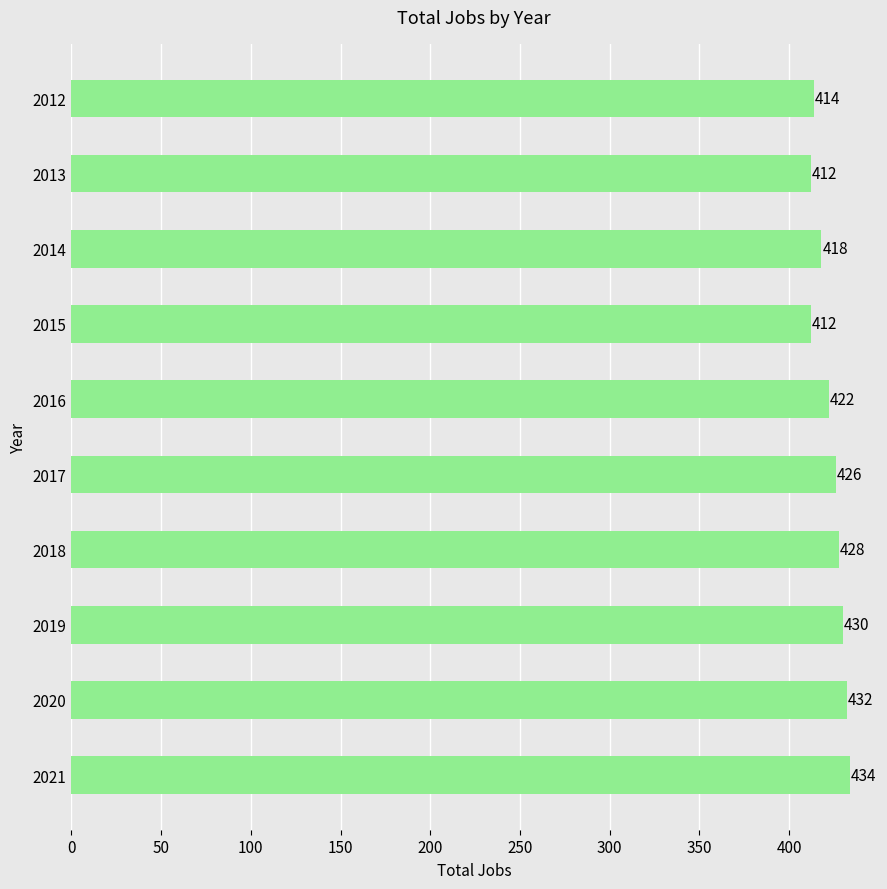

Read the value at 2020, to the nearest 5.

430